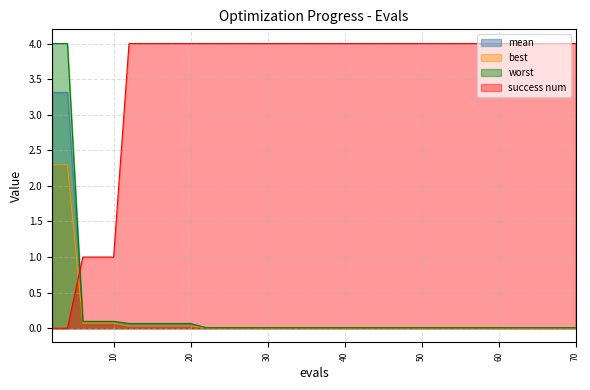

Does the chart display data point markers on the line(s)?

No